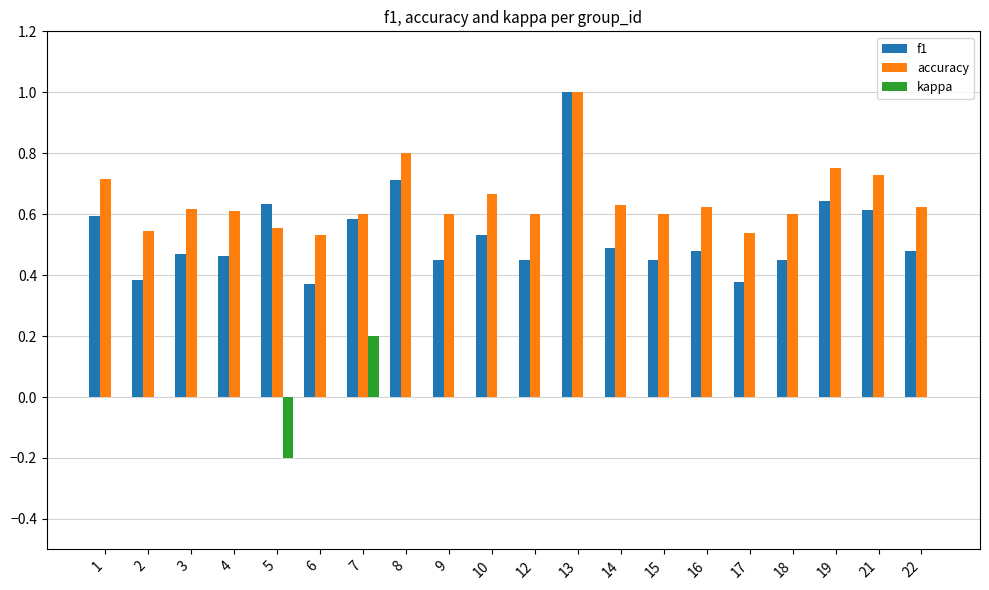

Are the bars grouped side by side (vs. stacked)?

Yes